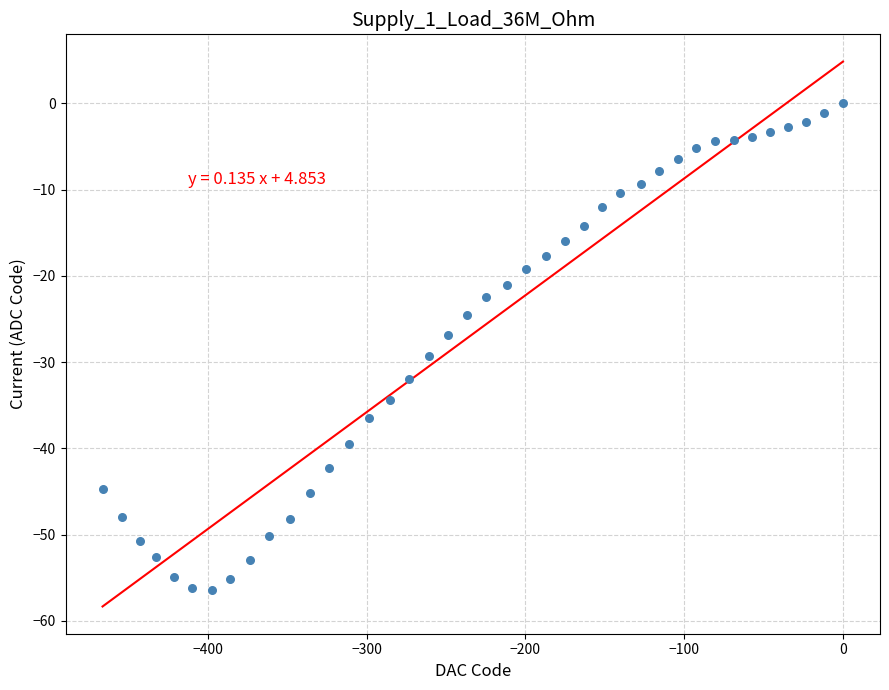

What is the range of Y values (max minus min)?

56.4